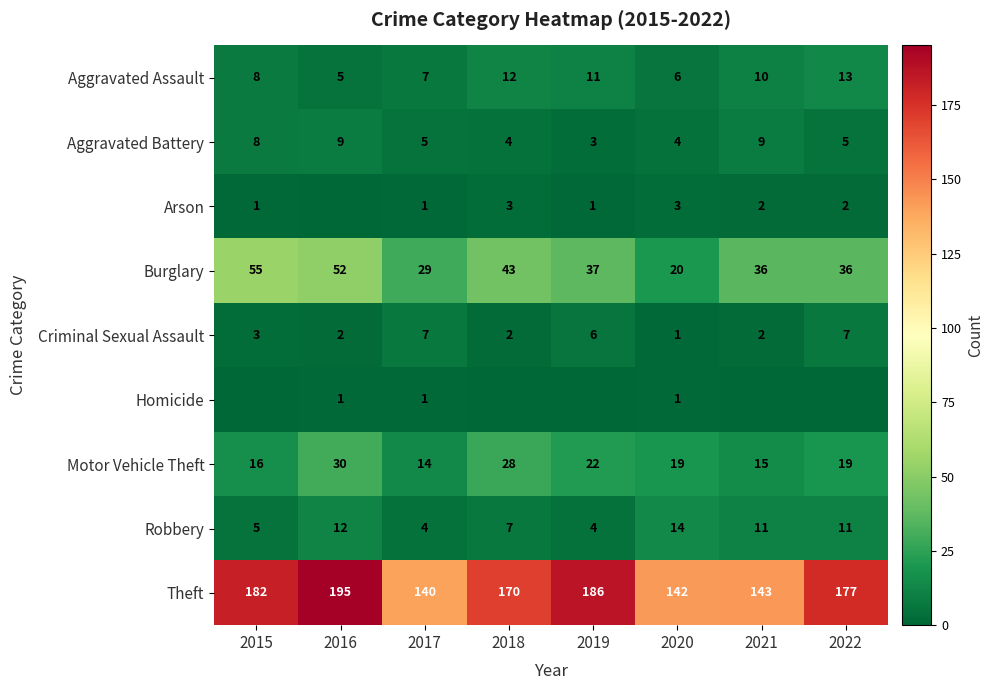

Is it true that Robbery equals 11 at 2021?

True